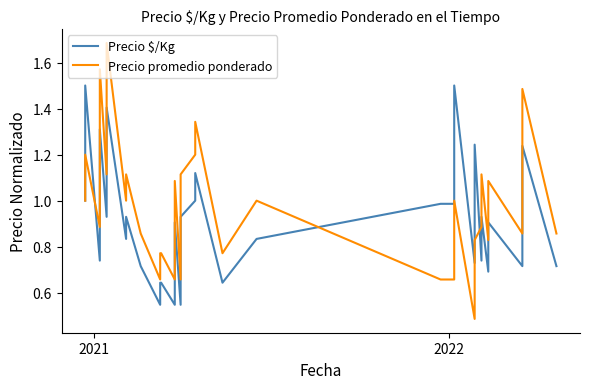

Does the chart have visible grid lines?

No